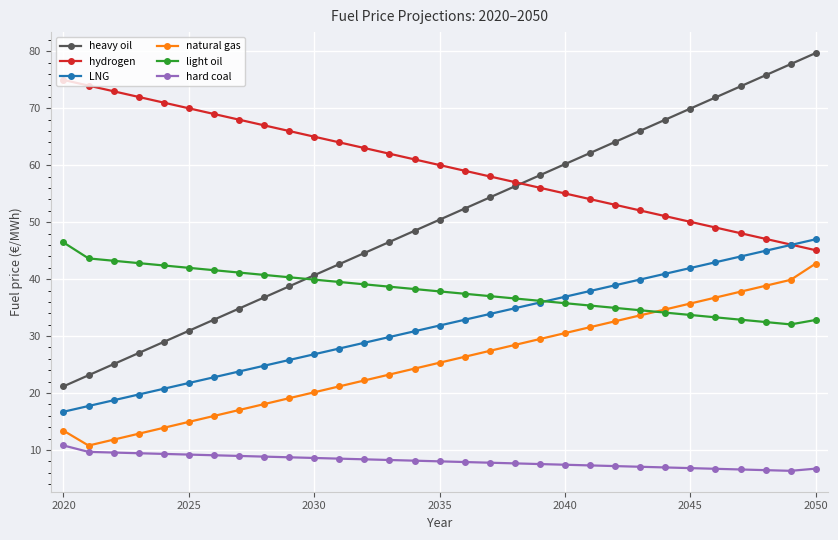

What is the value of the hydrogen point at the 27th from the left?

49.1